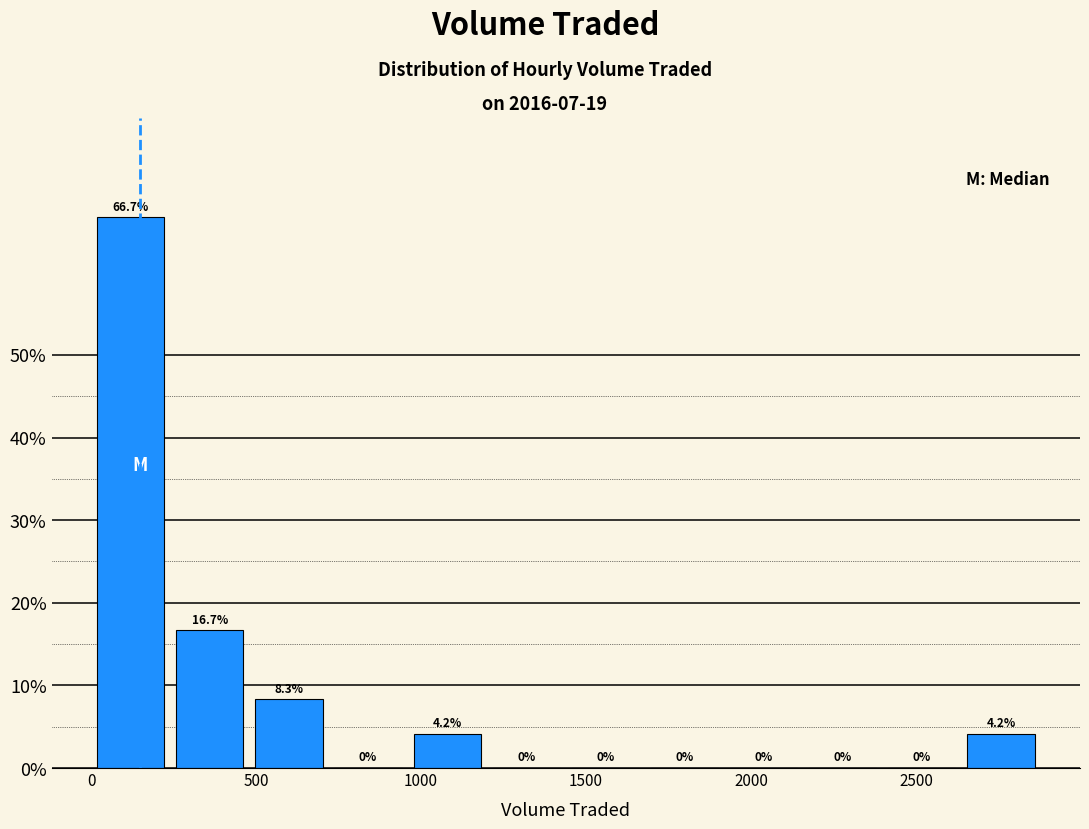

Reading left to right, transcribe this chart: for each bar, give the range it covers on the x-axis and its height. The bar edges are not printed on the chart, so give them approximately, as read against the axis.

0 to 250: 66.7
250 to 500: 16.7
500 to 700: 8.3
700 to 950: 0.0
950 to 1200: 4.2
1200 to 1450: 0.0
1450 to 1700: 0.0
1700 to 1900: 0.0
1900 to 2150: 0.0
2150 to 2400: 0.0
2400 to 2650: 0.0
2650 to 2900: 4.2